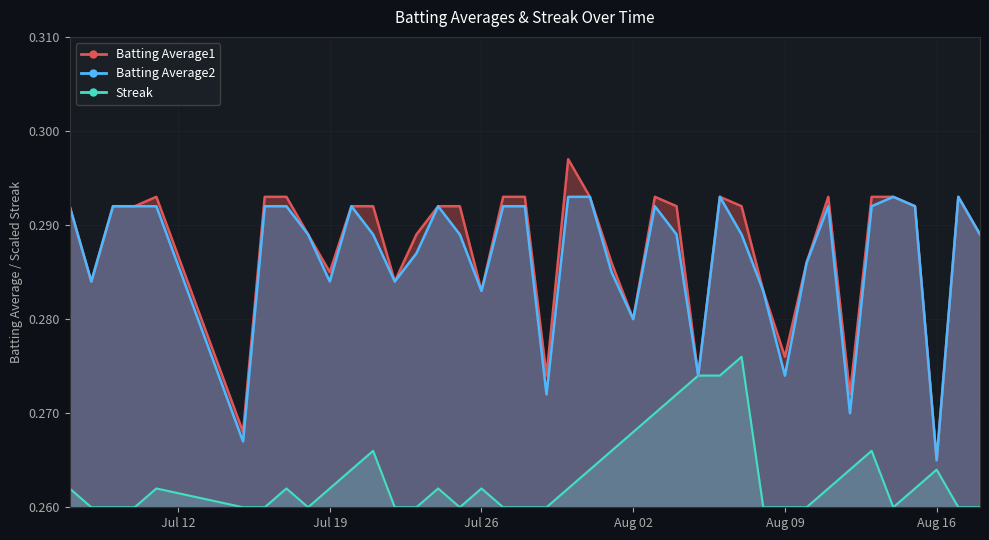

Is the value of Batting Average1 at 2010-07-24 greater than the value of Streak at 2010-07-18?

Yes